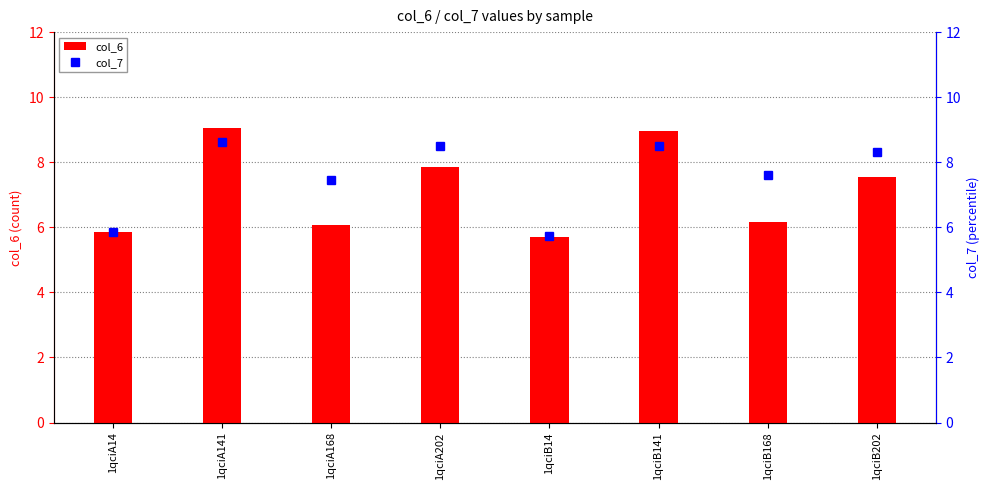

Where does the col_6 series first go above 7?

1qciA141